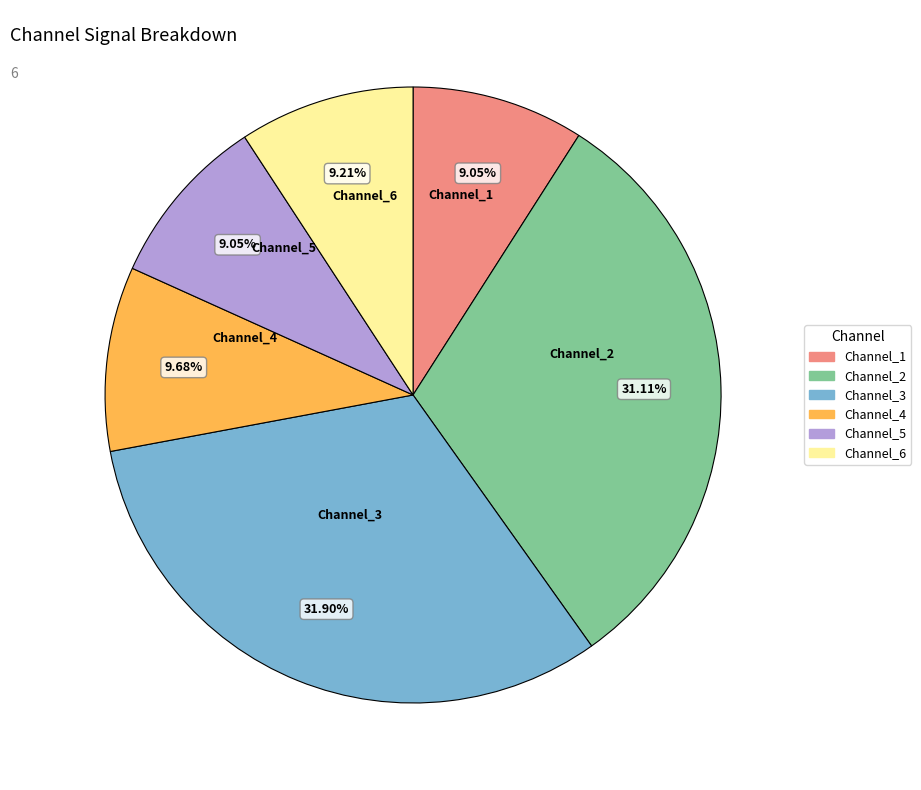

To the nearest percent, what is the difference between the largest and smallest slice percentages?

23%